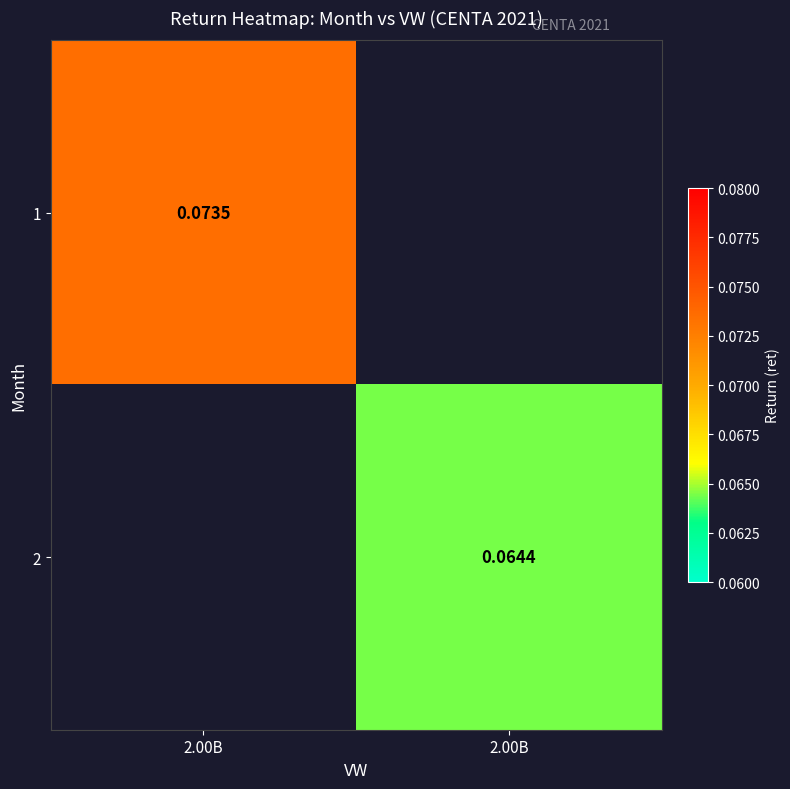

Which has a higher value, 2.00B or 2.00B?

2.00B